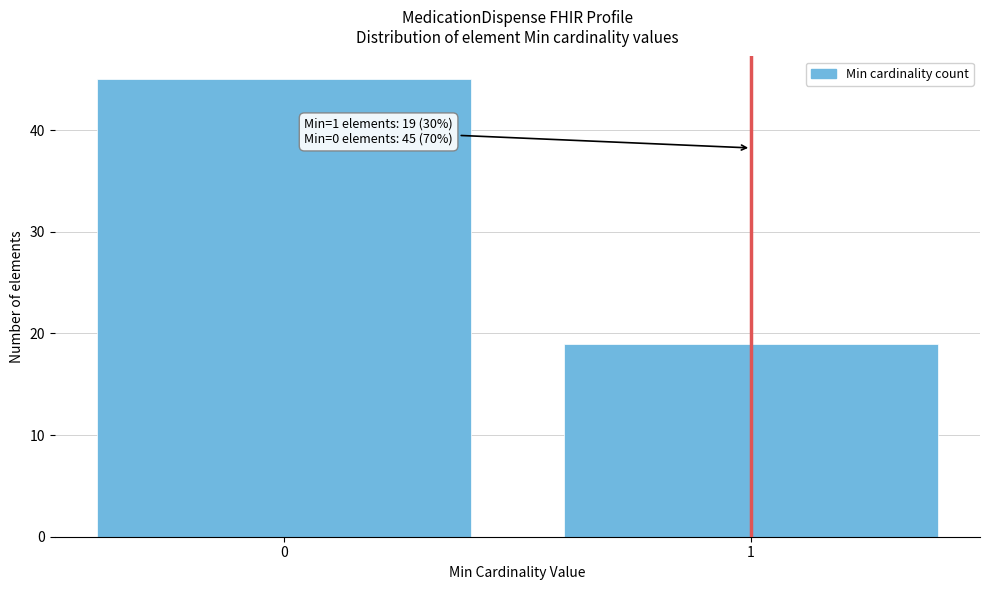

Reading left to right, extract all data points from this chart.

0=45	1=19